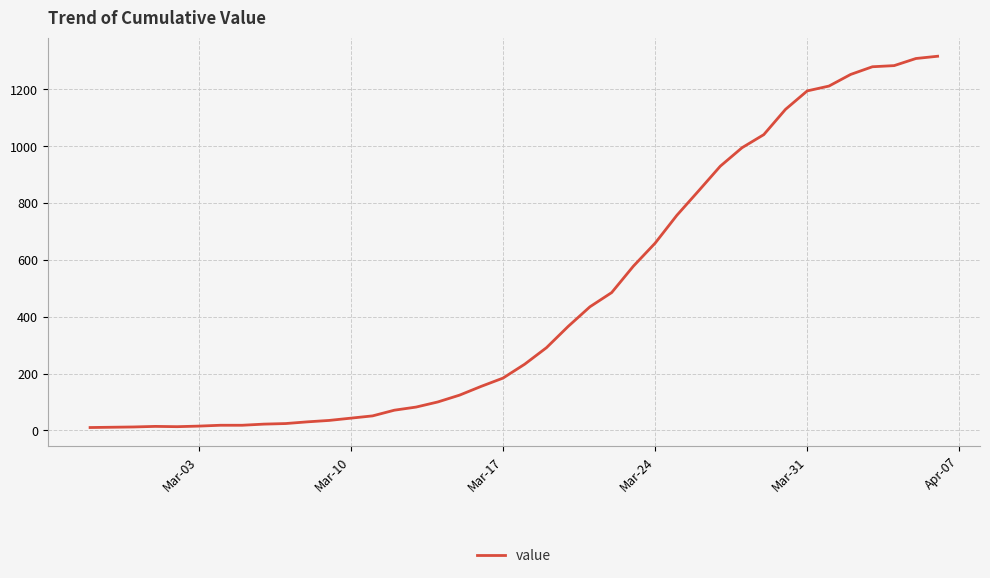

What is the difference between the maximum and minimum values?

1307